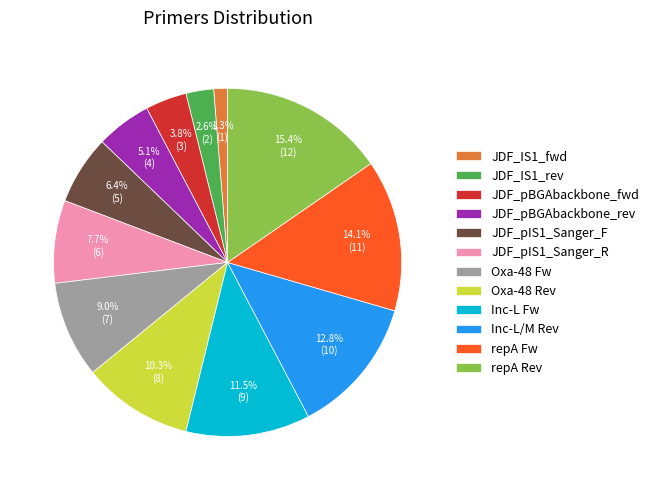

Rank the categories by value from highest to lowest.

repA Rev, repA Fw, Inc-L/M Rev, Inc-L Fw, Oxa-48 Rev, Oxa-48 Fw, JDF_pIS1_Sanger_R, JDF_pIS1_Sanger_F, JDF_pBGAbackbone_rev, JDF_pBGAbackbone_fwd, JDF_IS1_rev, JDF_IS1_fwd